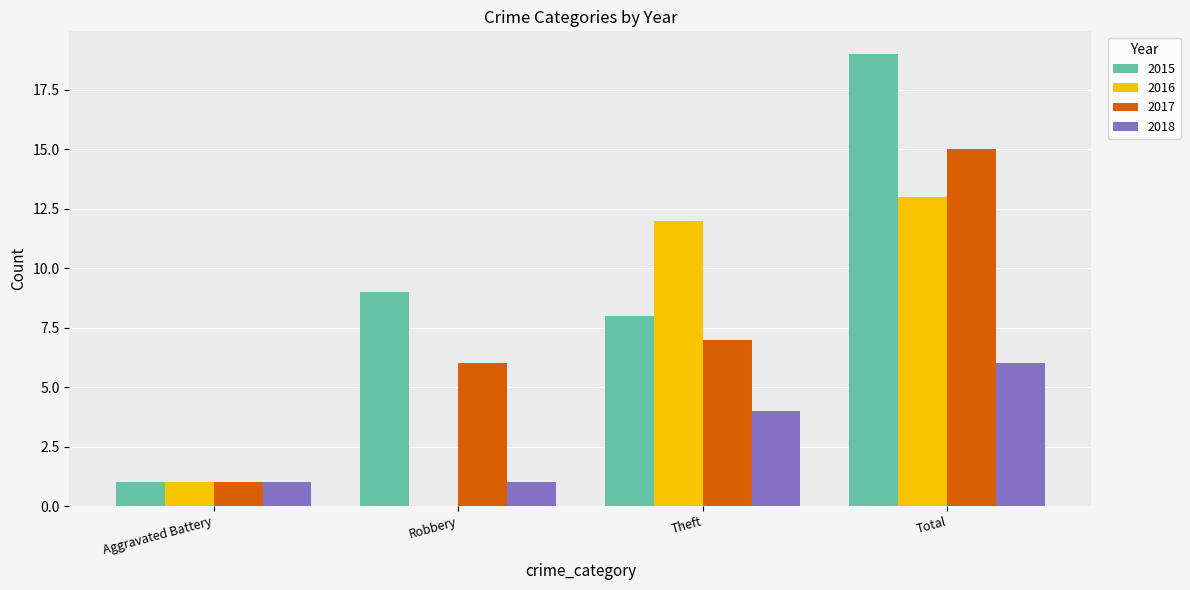

What is the total value across all series at Aggravated Battery?

4